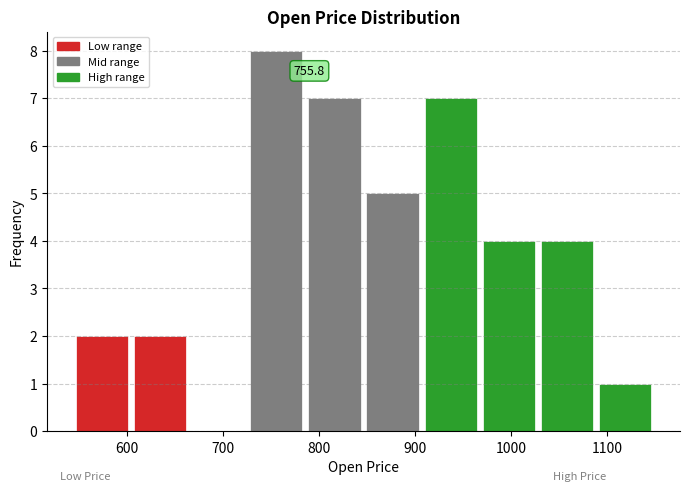

Over which range of the x-axis is the bar tallest?

730 to 790